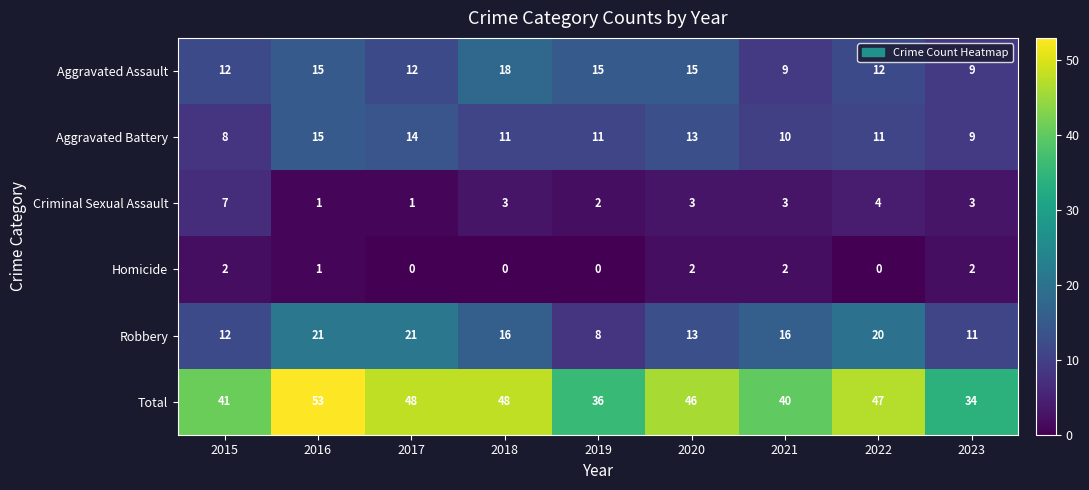

What is the average value of the Total series?

44